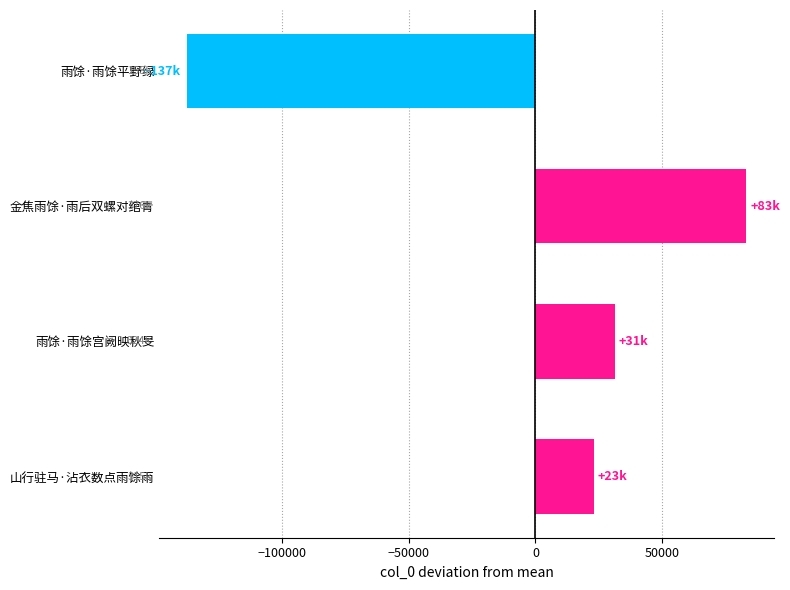

The chart shows a value of 22934 at 山行驻马·沾衣数点雨馀雨. True or false?

True